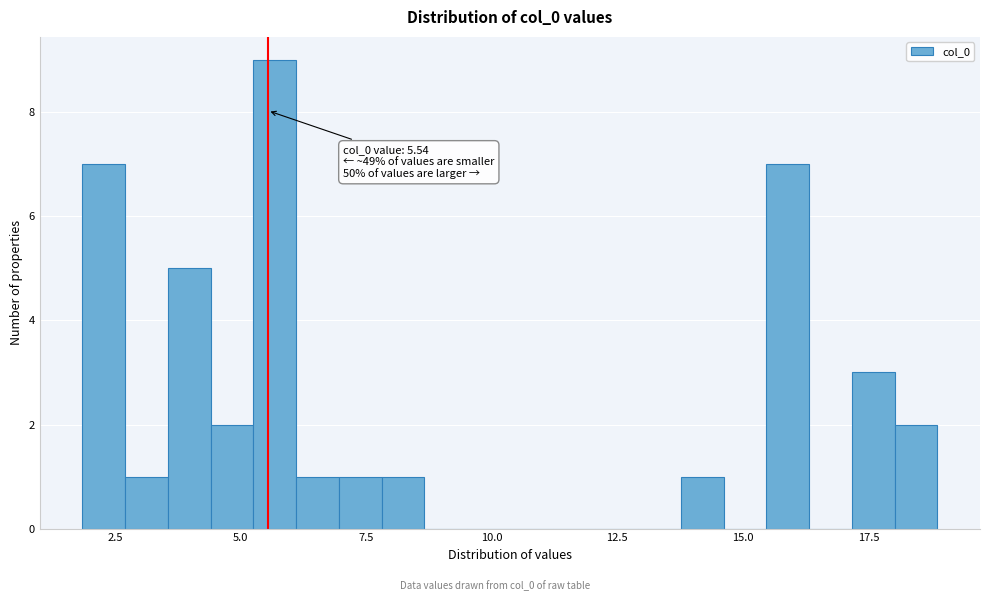

Around what value on the x-axis is the tallest bar? Give the approximate position of its centre, as read against the axis.

5.5